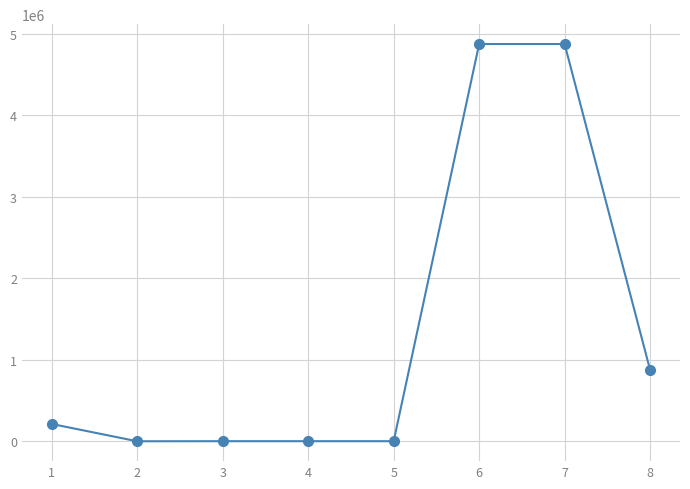

How many lines are shown in the chart?

1